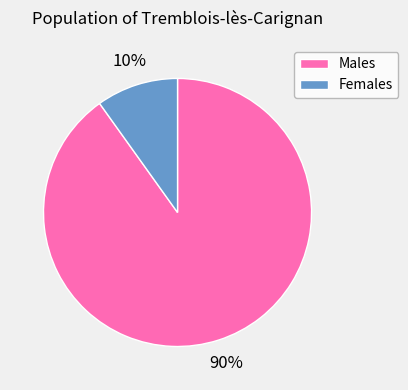

Does any single category account for the majority?

Yes